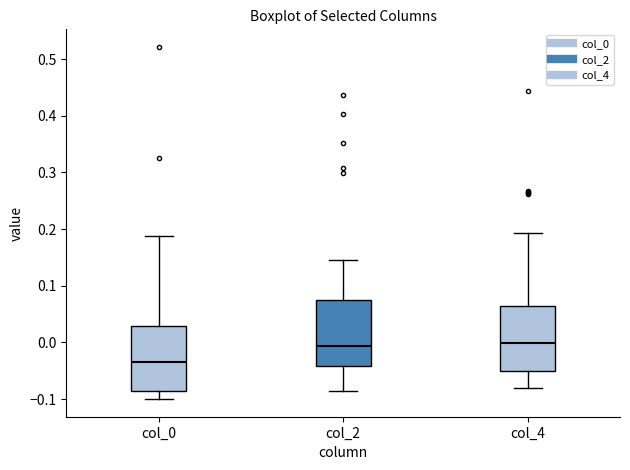

Which box's median line is the lowest?

col_0